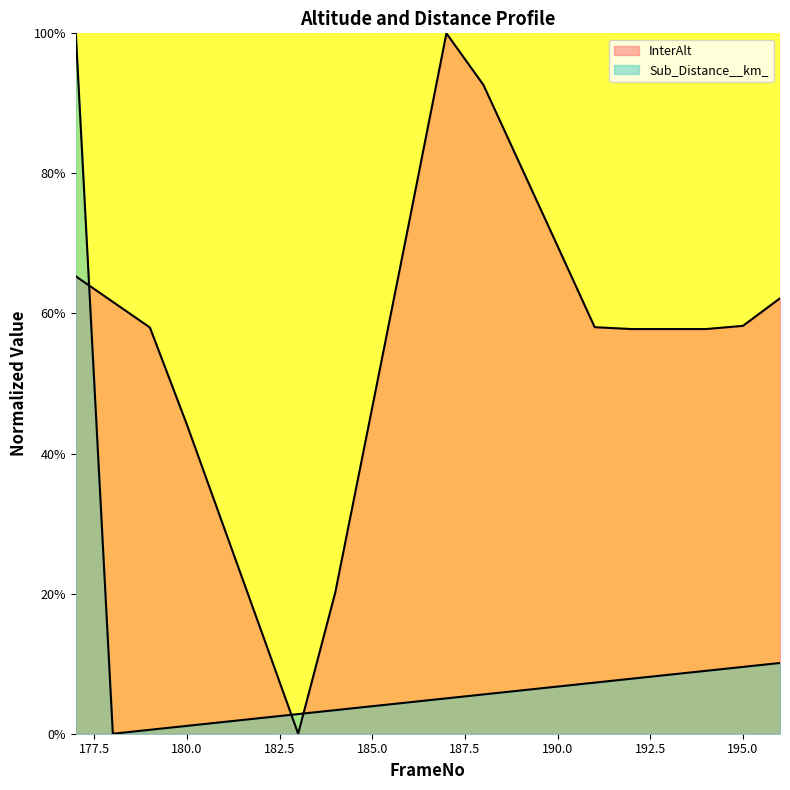

Is it true that Sub_Distance__km_ equals 0.1 at 188?

True